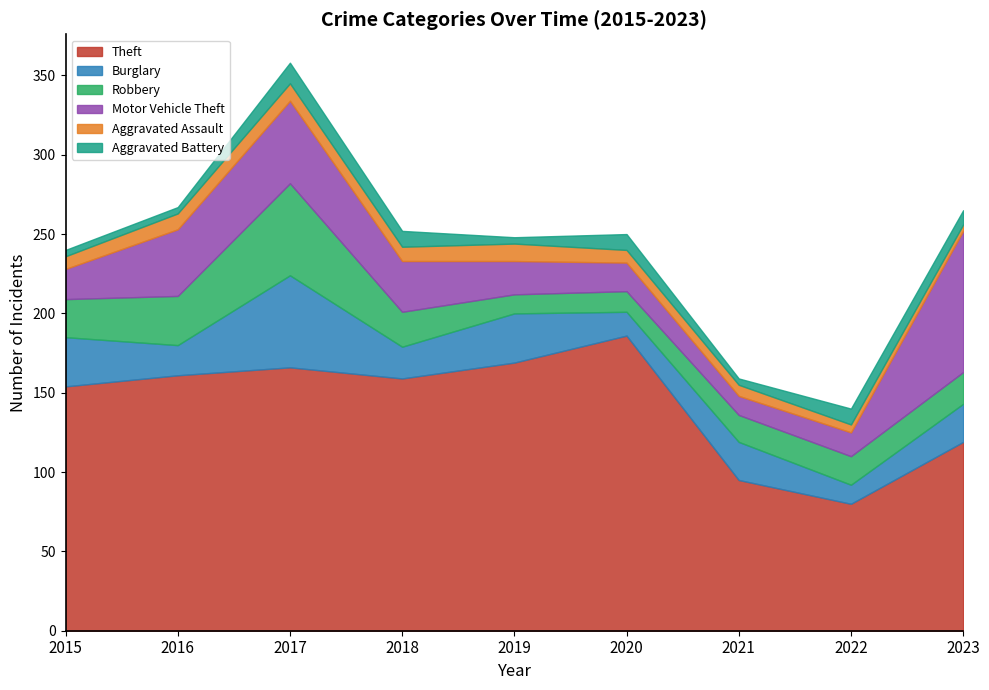

What is the approximate value of Aggravated Assault at 2015?

8